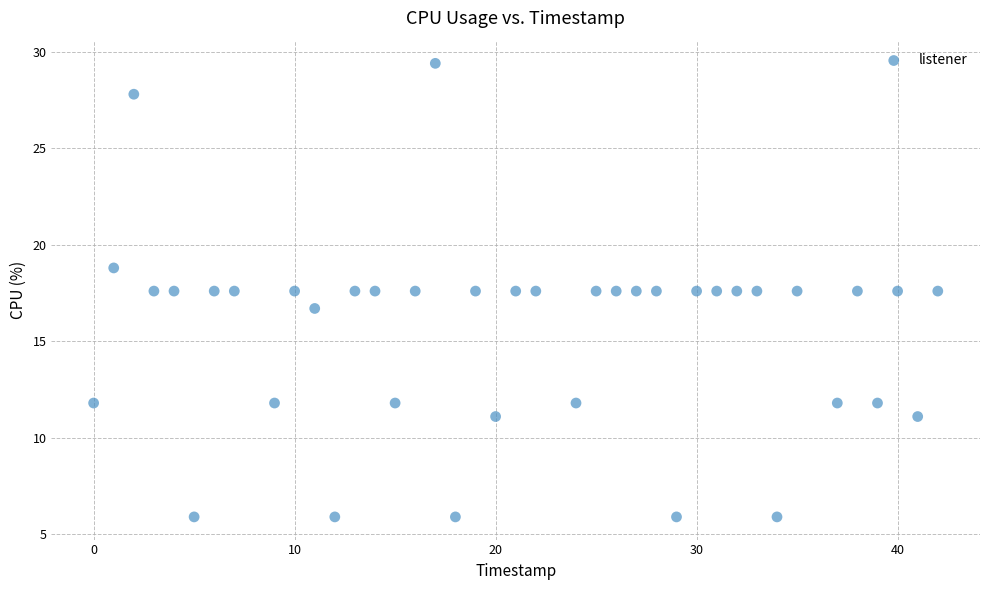

What is the range of X values (max minus min)?

42.0